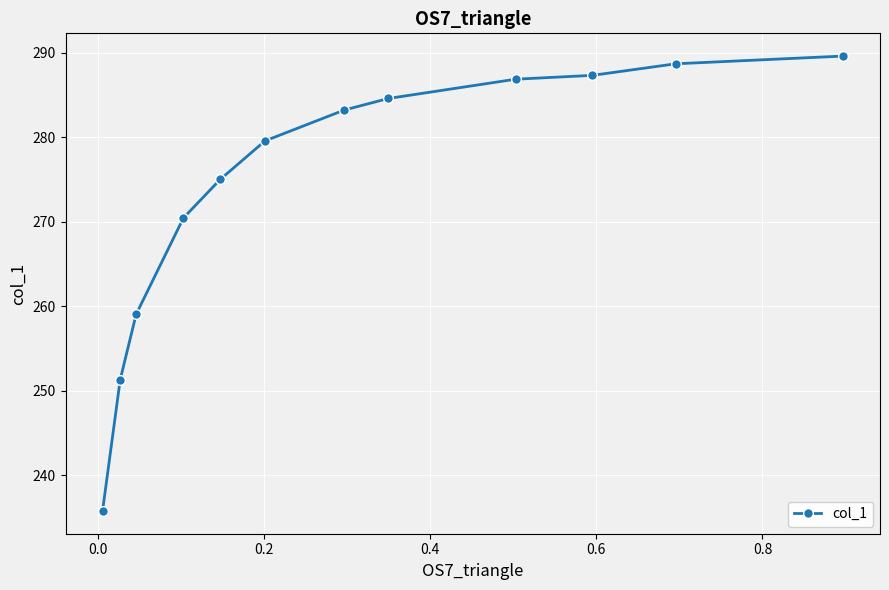

What is the difference between the maximum and minimum values?

53.8